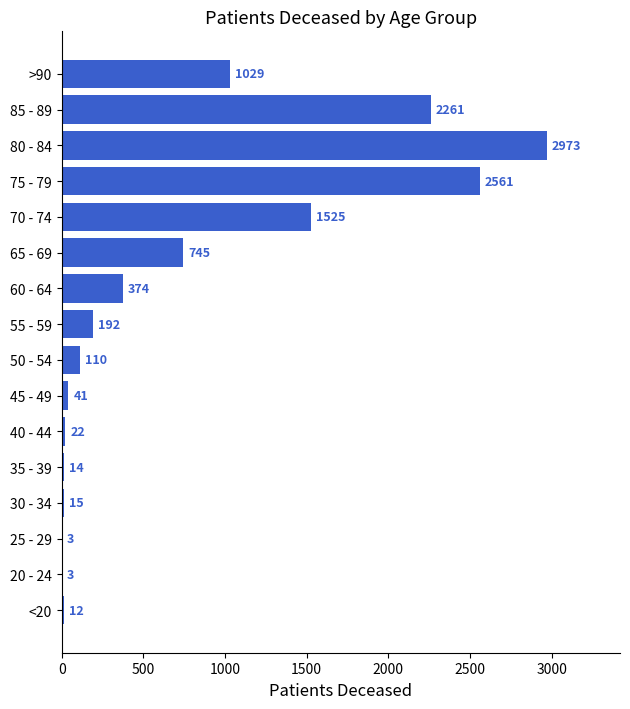

Count the number of categories in the chart.

16